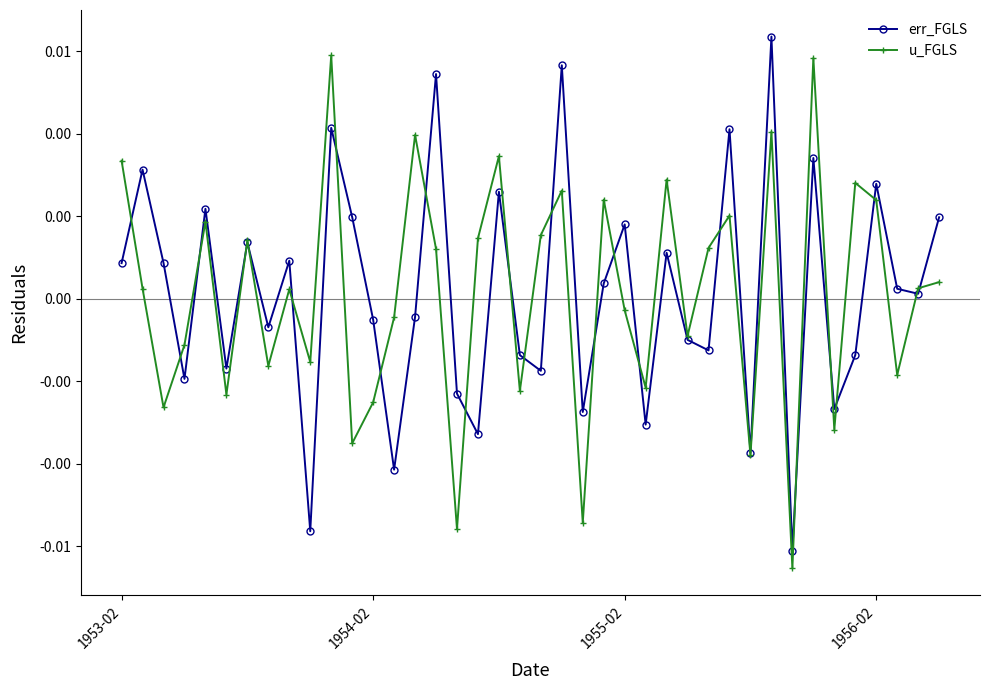

Where is u_FGLS nearest to the value 0?

8